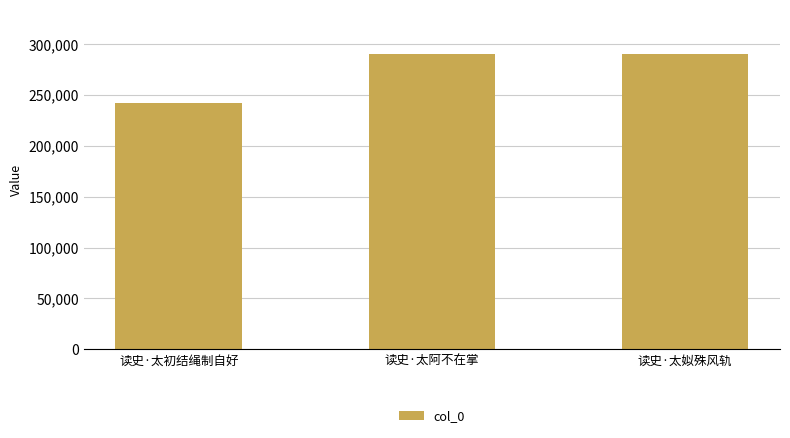

Are the bars horizontal?

No